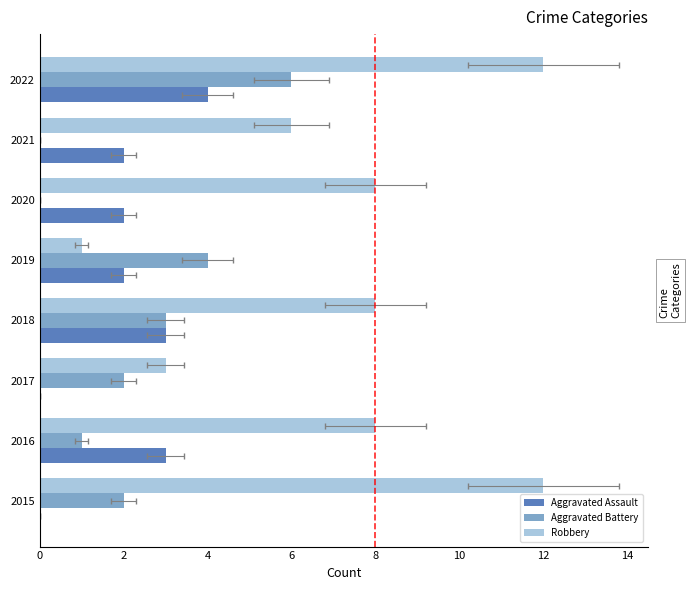

What is the value of the Aggravated Battery bar at the 5th from the left?

4